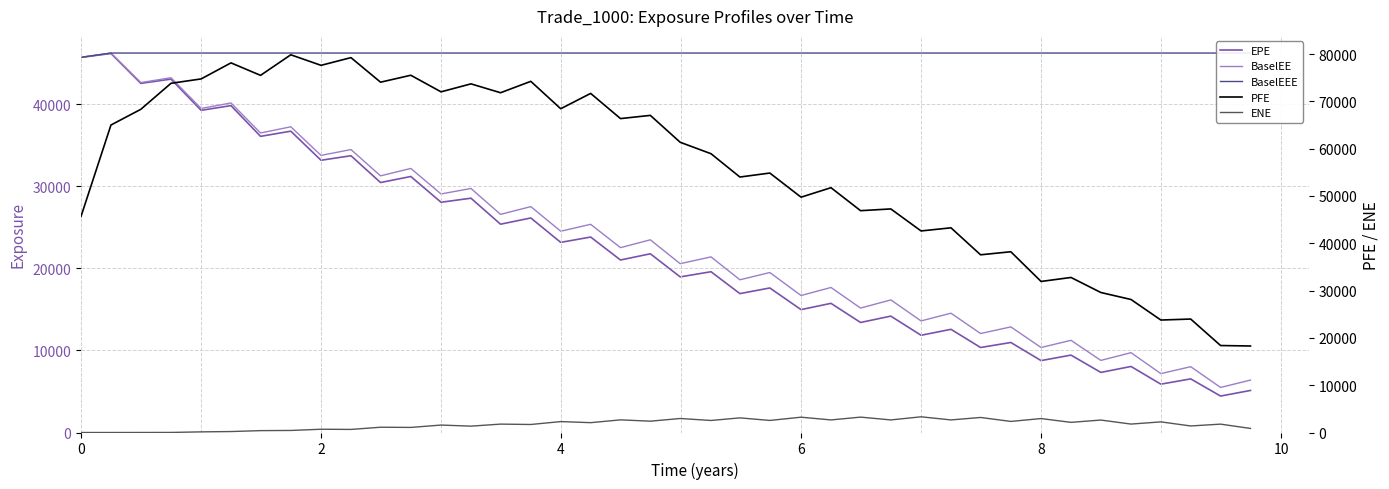

Reading left to right, extract all data points from this chart.

EPE: 45691.3	46163.5	42522.3	43043.1	39240.5	39815.7	36071.2	36701.5	33158.4	33709.7	30444.7	31181.7	28043.9	28536.5	25370.5	26130.3	23156.6	23807.4	21009.6	21767.5	18953.7	19581.7	16916.8	17602.8	14967.0	15731.4	13400.4	14176.1	11843.8	12568.3	10352.4	10963.7	8758.1	9426.5	7318.3	8042.5	5887.9	6530.6	4438.1	5122.8
BaselEE: 45691.3	46217.3	42621.4	43208.2	39466.9	40139.1	36477.9	37235.8	33750.3	34461.3	31260.1	32160.4	29053.8	29723.1	26567.1	27512.7	24513.8	25356.5	22514.0	23469.3	20560.9	21390.1	18600.2	19485.6	16685.2	17664.3	15154.8	16149.5	13591.6	14529.7	12055.6	12863.0	10352.2	11226.2	8781.2	9723.7	7172.3	8015.5	5488.4	6383.1
BaselEEE: 45691.3	46217.3	46217.3	46217.3	46217.3	46217.3	46217.3	46217.3	46217.3	46217.3	46217.3	46217.3	46217.3	46217.3	46217.3	46217.3	46217.3	46217.3	46217.3	46217.3	46217.3	46217.3	46217.3	46217.3	46217.3	46217.3	46217.3	46217.3	46217.3	46217.3	46217.3	46217.3	46217.3	46217.3	46217.3	46217.3	46217.3	46217.3	46217.3	46217.3
PFE: 45691.3	65005.3	68324.3	73822.0	74750.5	78141.3	75503.4	79853.9	77620.3	79252.3	74058.5	75525.1	72017.8	73705.8	71828.2	74237.9	68444.1	71686.7	66364.3	67041.2	61357.5	58938.6	54008.4	54851.4	49747.9	51754.6	46896.0	47265.0	42610.2	43272.6	37567.8	38213.6	31933.7	32776.3	29596.6	28118.3	23776.1	23986.5	18386.7	18288.3
ENE: 0.0	0.0	6.7	13.4	134.6	202.6	397.6	433.2	690.8	651.3	1115.1	1074.3	1574.3	1344.3	1773.8	1694.6	2307.6	2079.6	2671.5	2394.3	2960.6	2542.5	3091.8	2551.0	3236.9	2657.9	3253.9	2659.8	3318.9	2659.3	3179.3	2342.7	2946.9	2146.0	2631.2	1781.9	2246.1	1383.8	1769.5	857.2